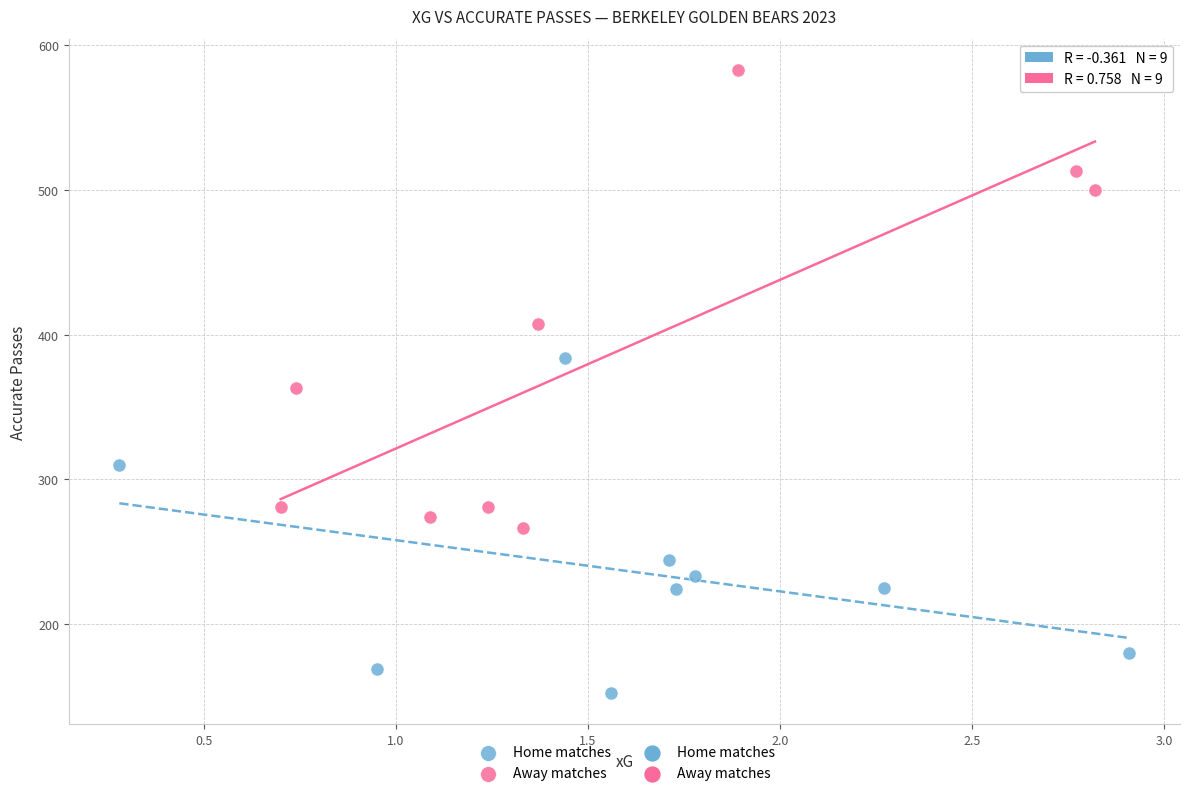

Which series has the largest Y range (max minus min)?

Away matches